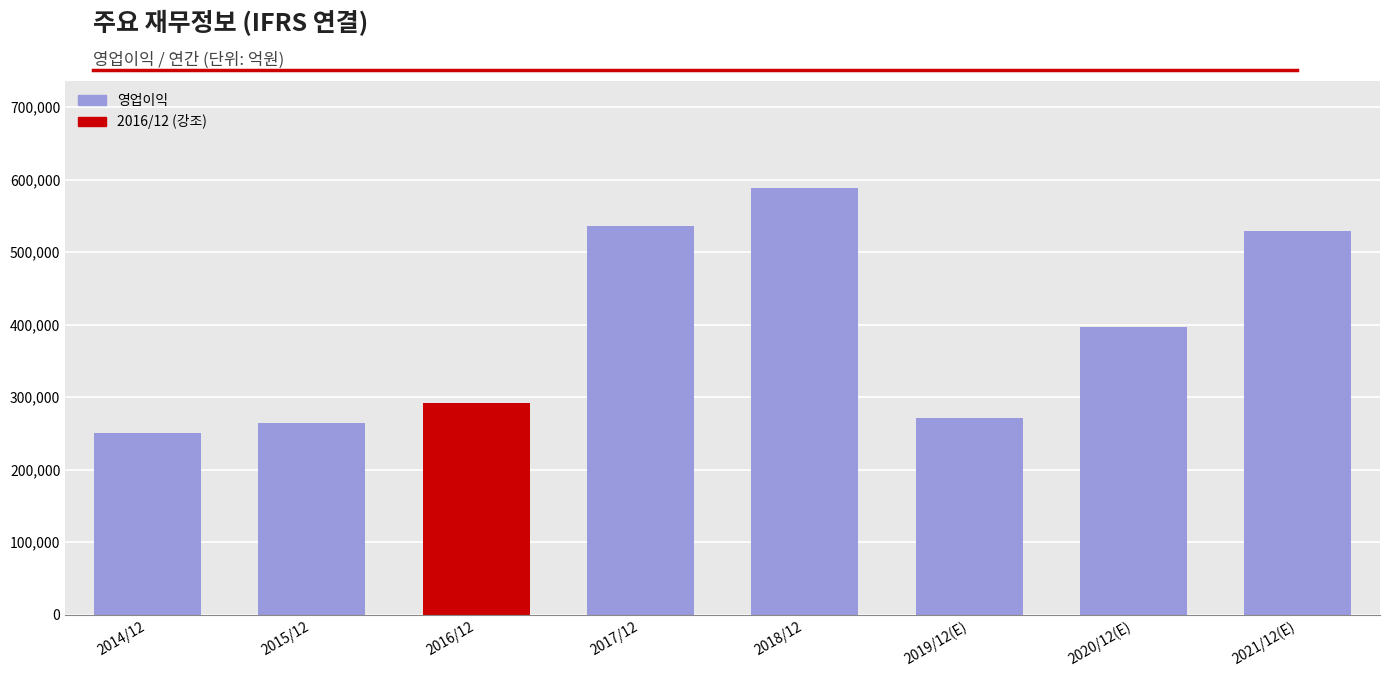

What is the label of the 8th bar from the right?

2014/12